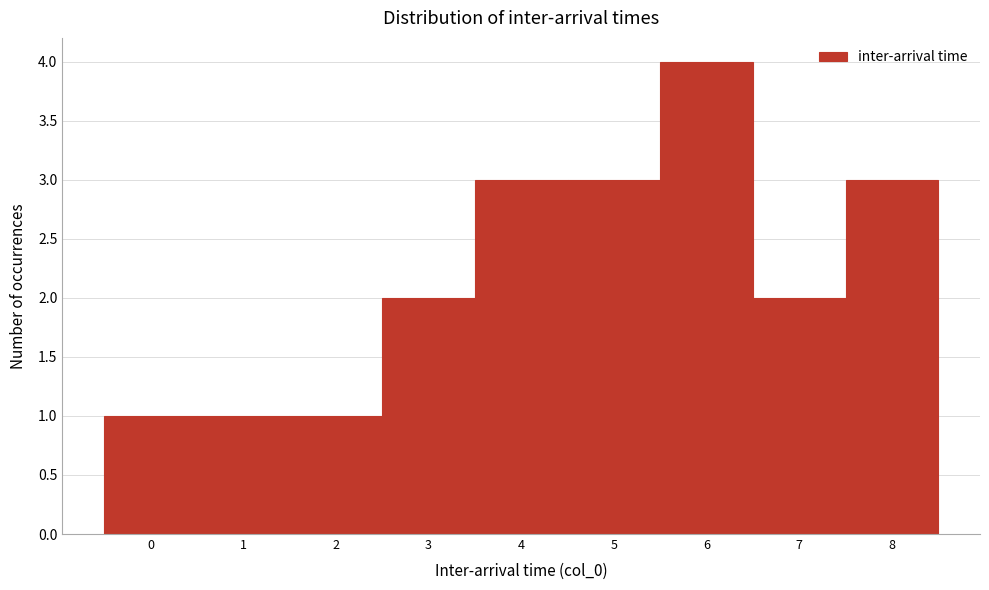

How tall is the bar that spans 1.5 to 2.5 on the x-axis? The values are not printed on the chart, so give them approximately, as read against the axis.

1